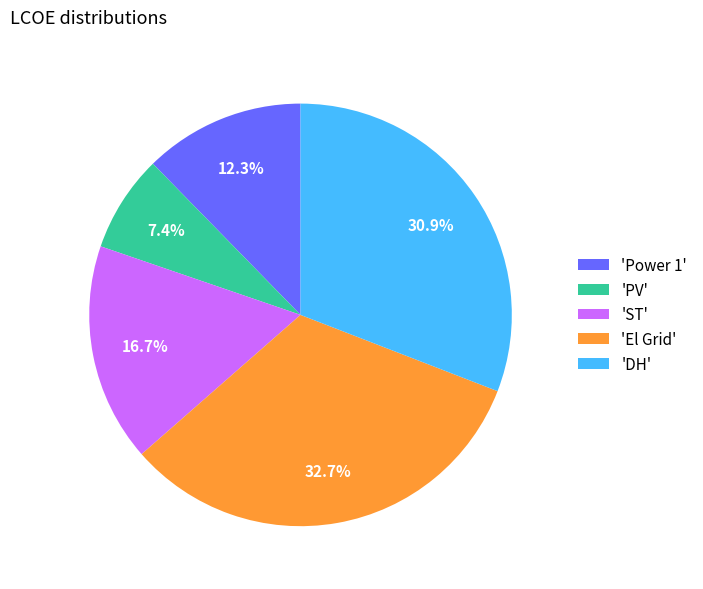

Does any single category account for the majority?

No